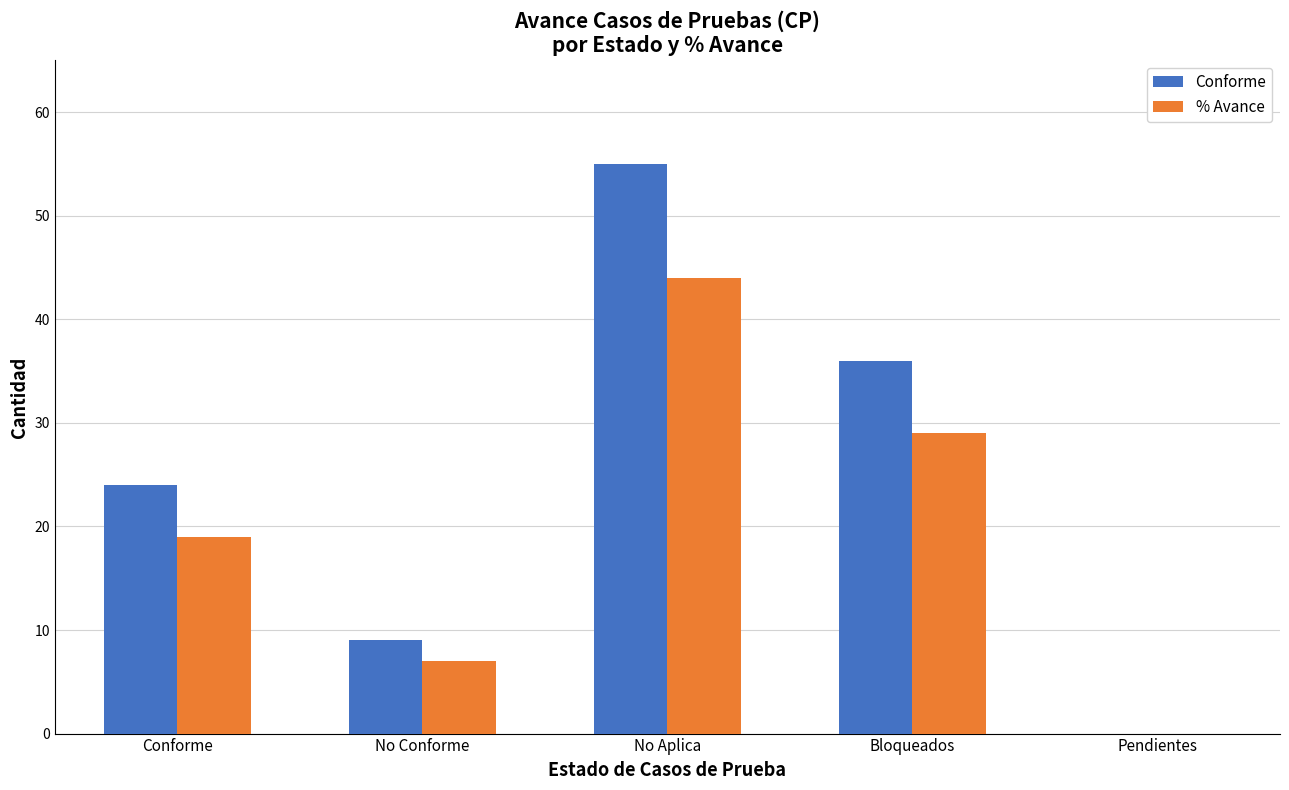

Reading left to right, list all the values displayed in this chart.

Conforme: Conforme=24	No Conforme=9	No Aplica=55	Bloqueados=36	Pendientes=0
% Avance: Conforme=19	No Conforme=7	No Aplica=44	Bloqueados=29	Pendientes=0